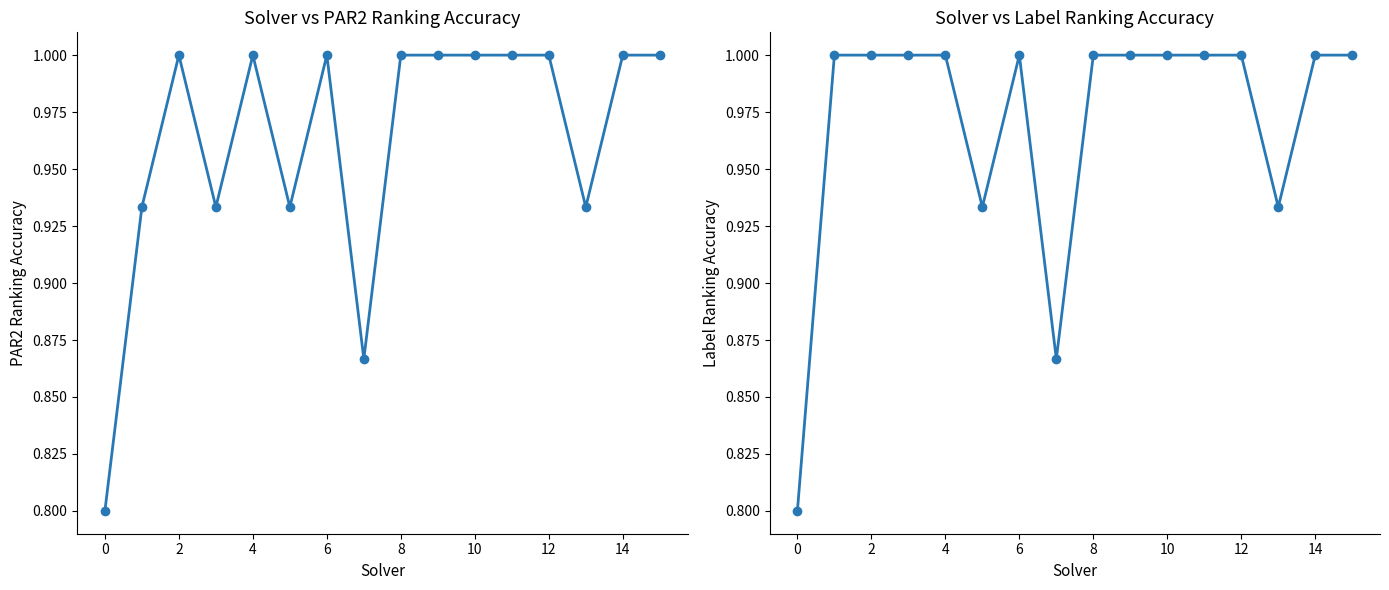

What is the maximum value shown in the chart?

1.0